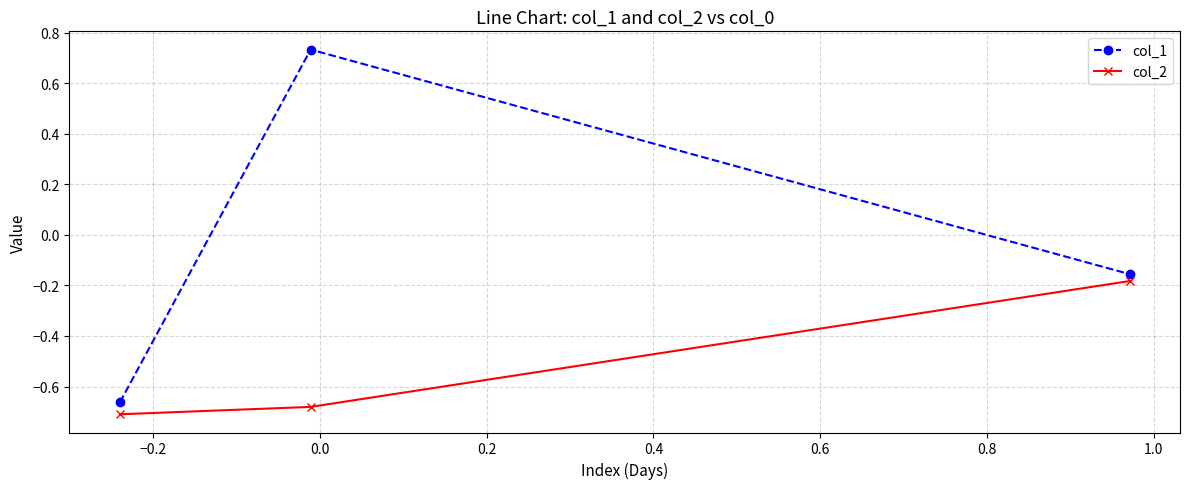

Is this an area chart (filled region under the line)?

No